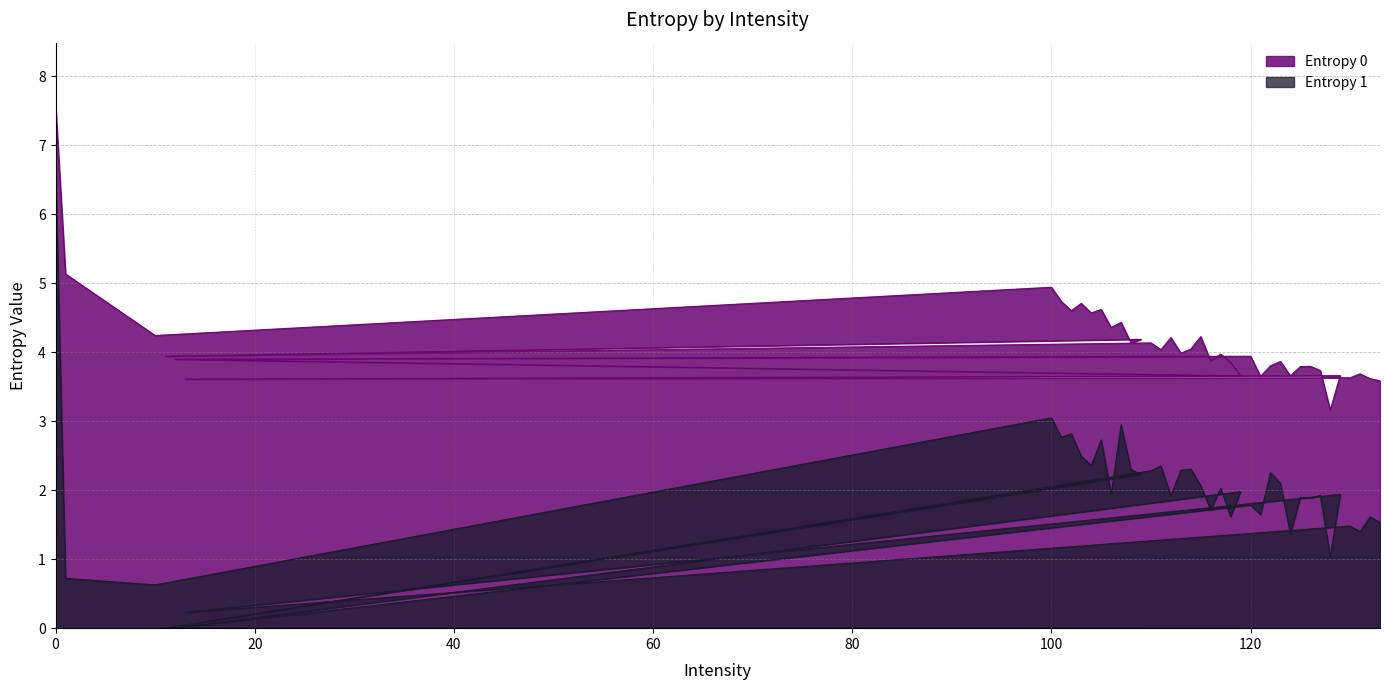

At which category does Entropy 0 reach its first local peak?

100